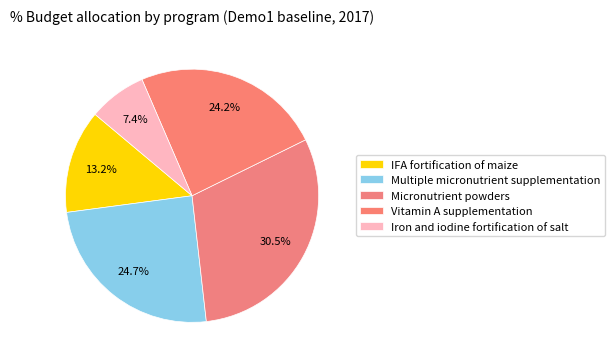

Count the number of slices in the pie.

5